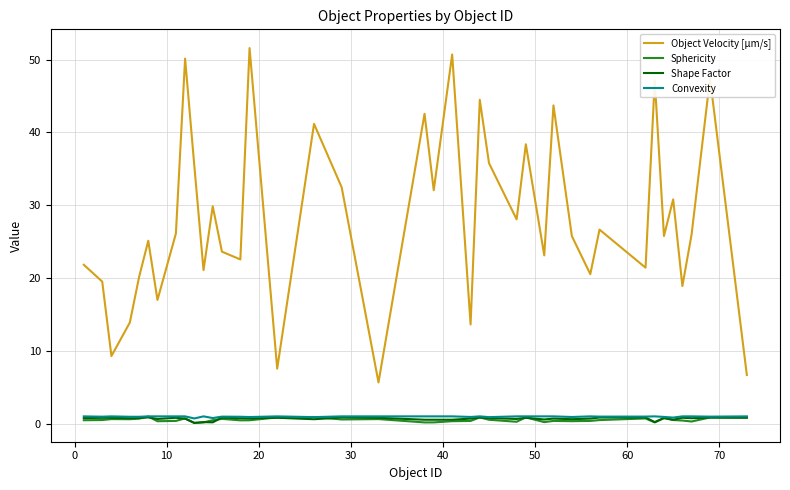

Which series has the widest spread of values?

Object Velocity [µm/s]